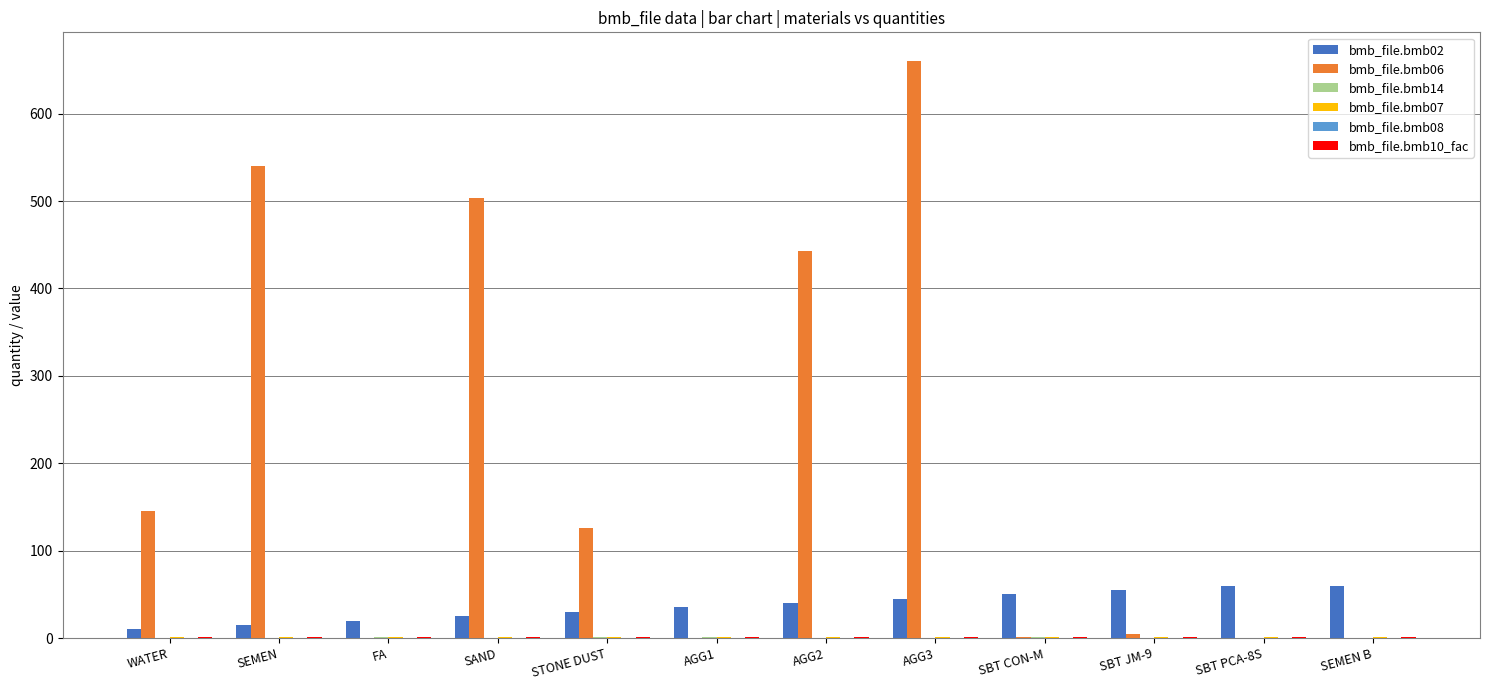

What is the sum of all bmb_file.bmb06 values?

2423.8